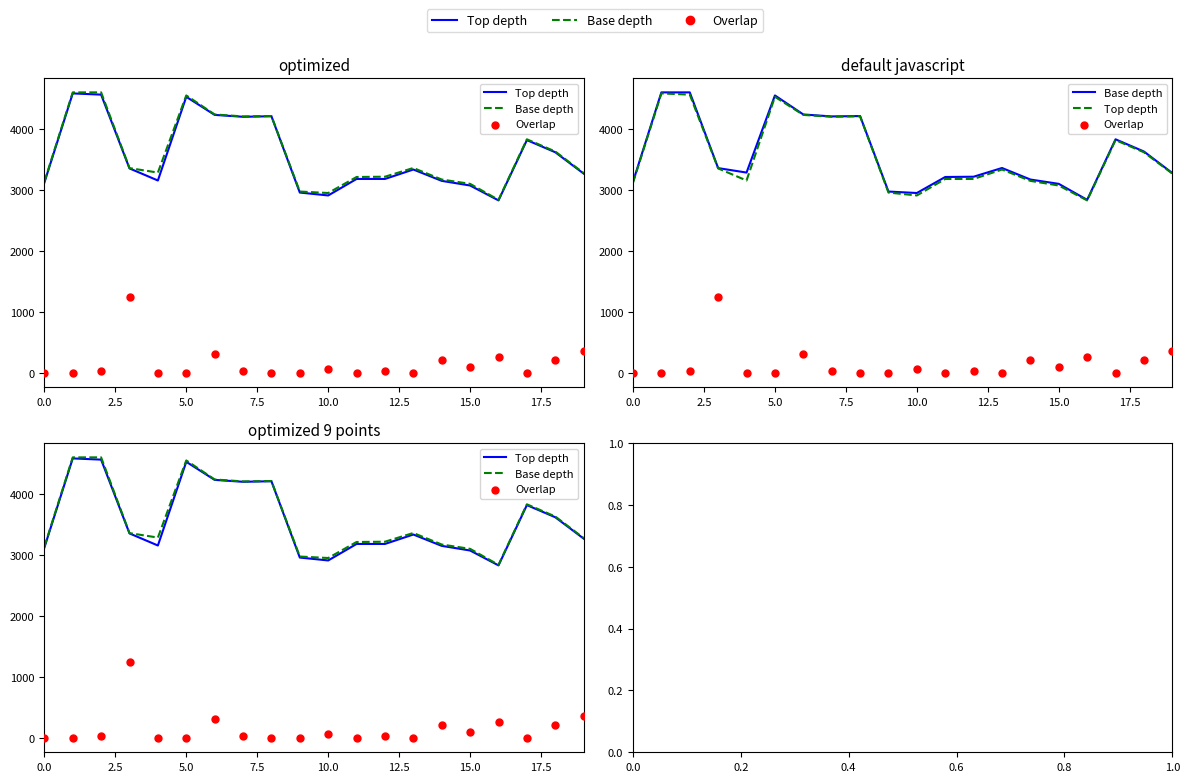

At how many categories does at least one series exceed 1957?

20